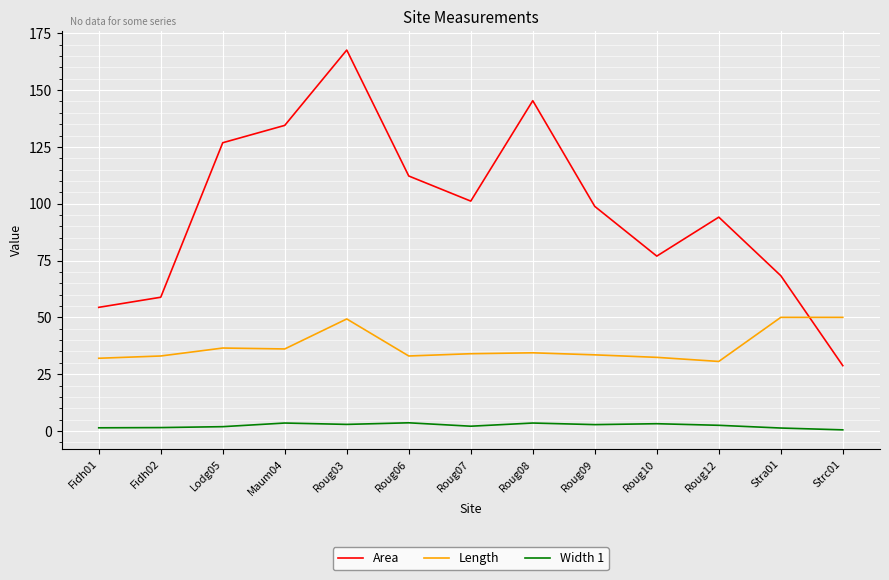

Is the value of Width 1 at Roug09 greater than the value of Area at Roug03?

No